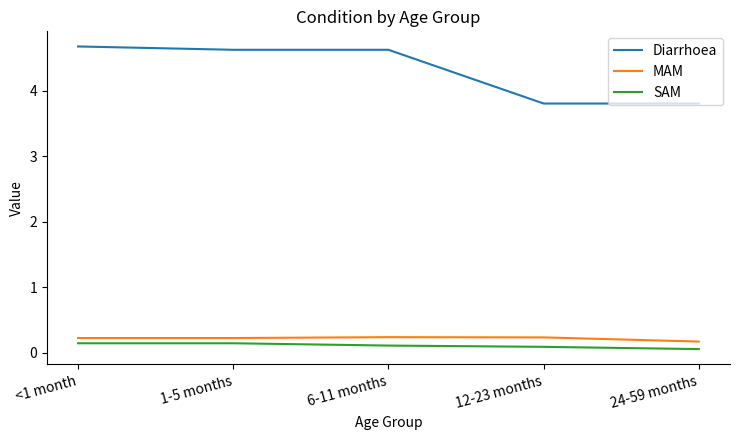

The value of Diarrhoea at <1 month is 4.7. True or false?

True